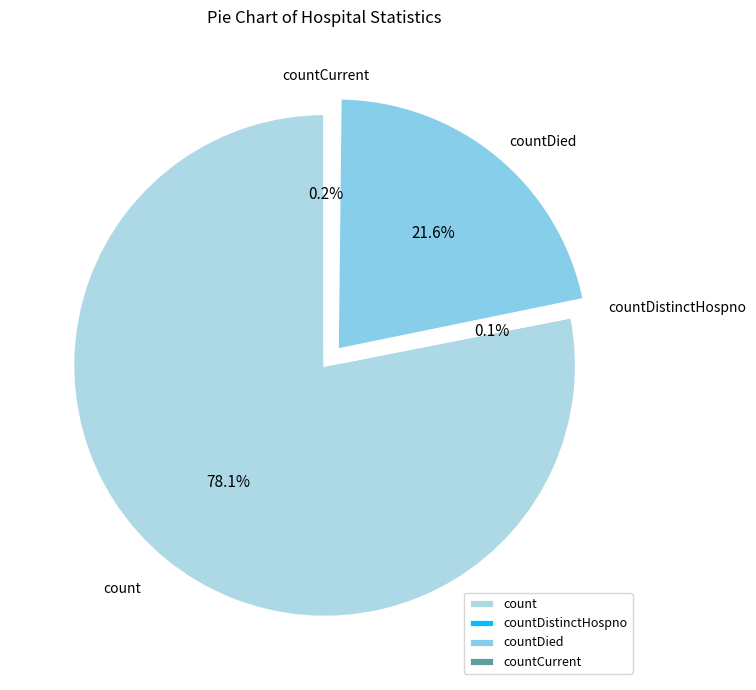

Which slice represents more than half of the pie?

count